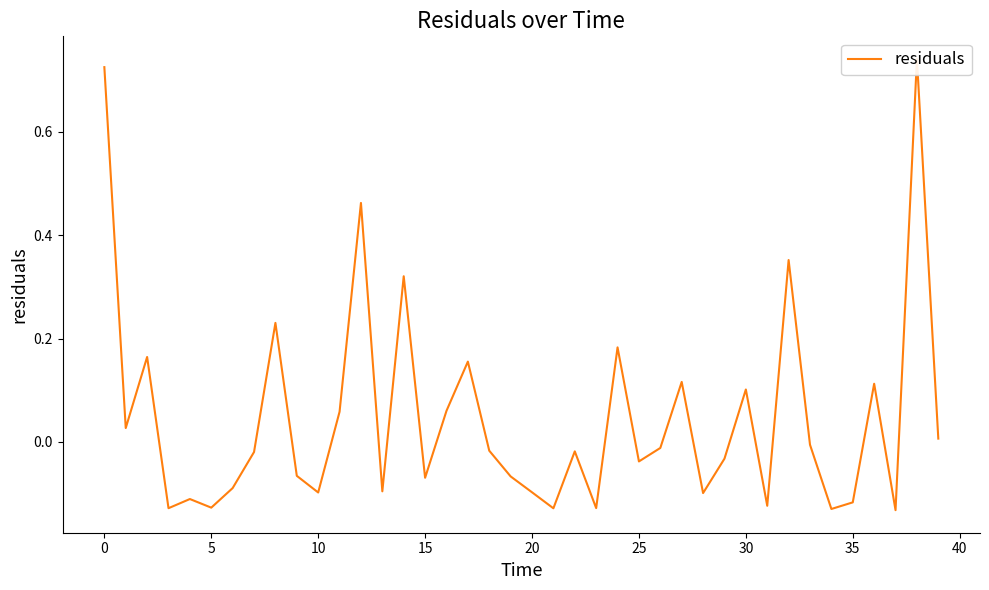

Read the value at 16.

0.1